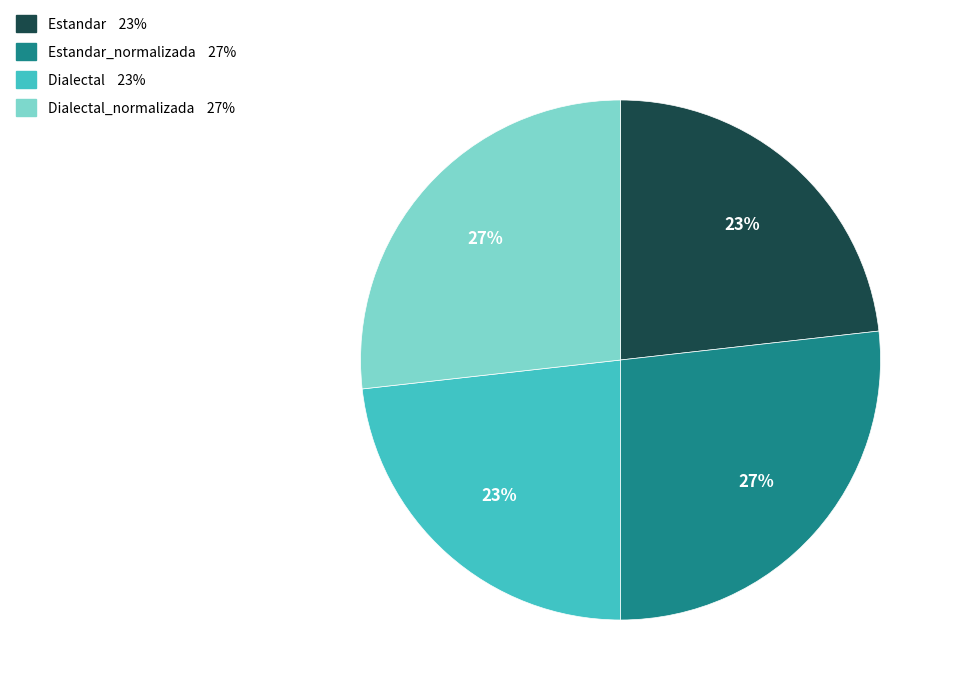

To the nearest percent, what is the average slice percentage?

25%